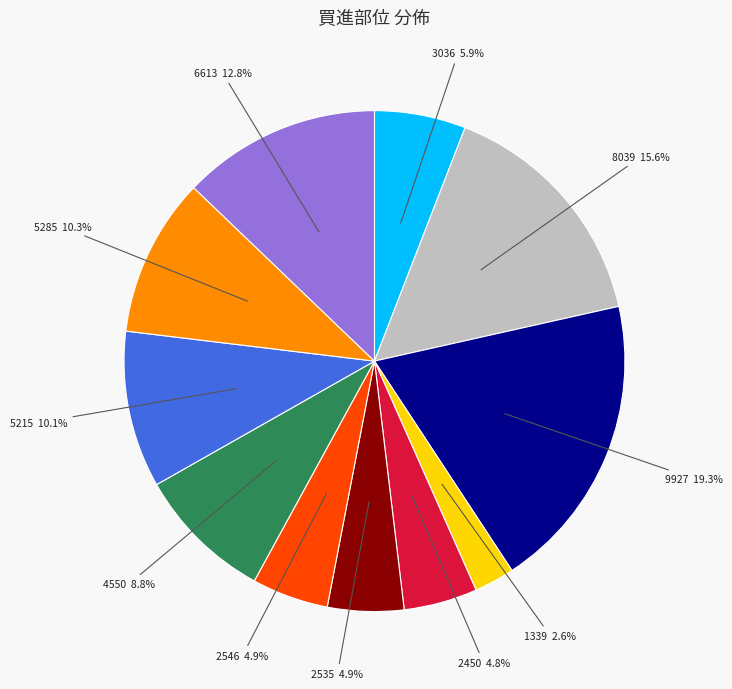

The 3036 slice represents 6% of the pie. True or false?

True